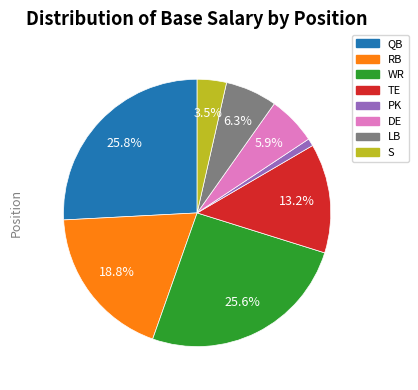

Is there a majority slice in this chart?

No